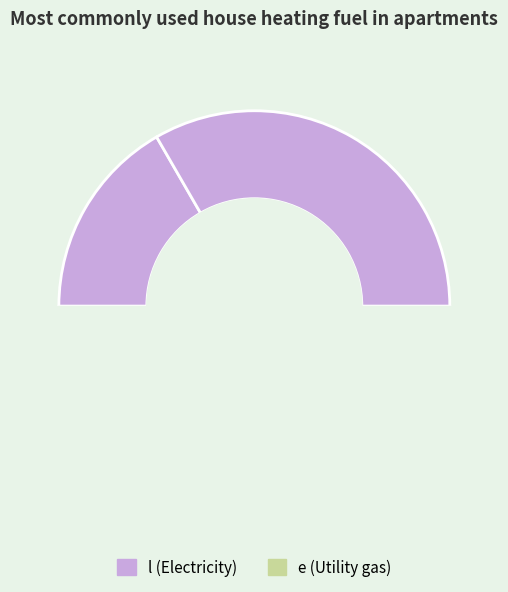

The l slice represents 17% of the pie. True or false?

True